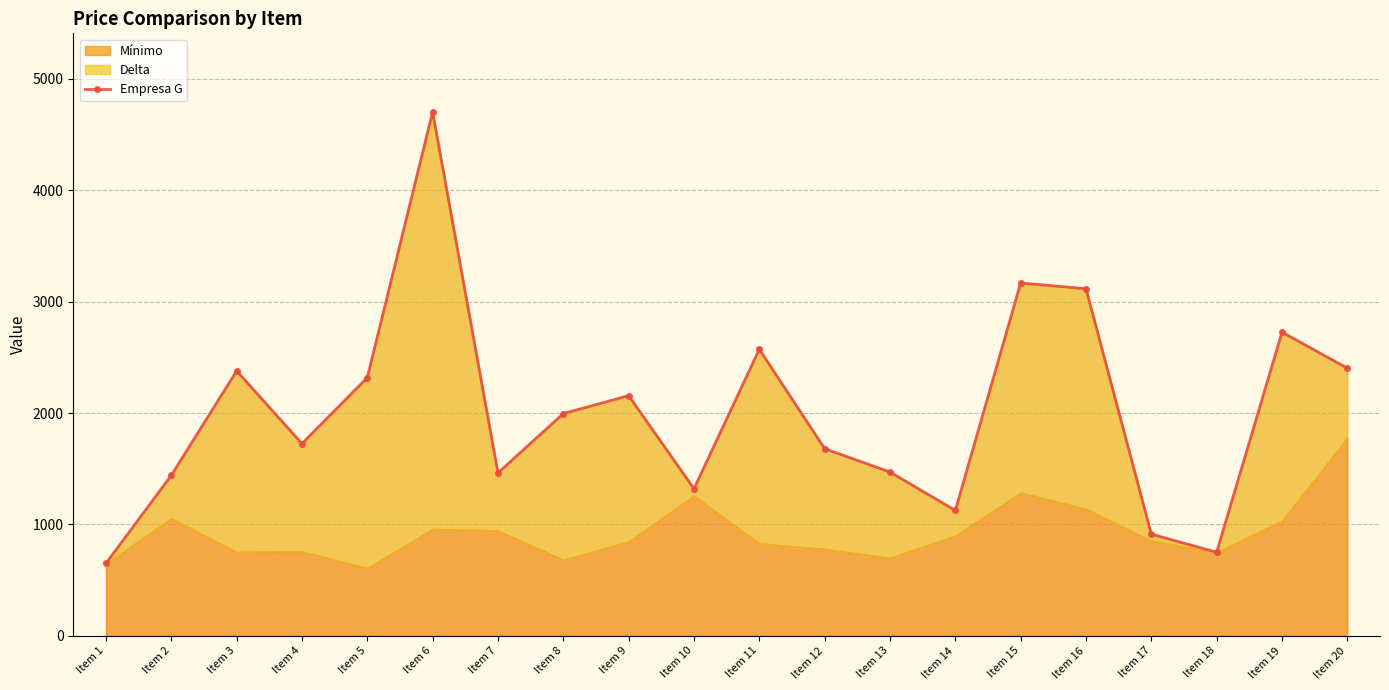

Reading left to right, what are all the values shown in this chart?

Item 1=650	Item 2=1440	Item 3=2378	Item 4=1725	Item 5=2318	Item 6=4704	Item 7=1462	Item 8=1995	Item 9=2156	Item 10=1320	Item 11=2573	Item 12=1680	Item 13=1470	Item 14=1125	Item 15=3168	Item 16=3116	Item 17=912	Item 18=750	Item 19=2726	Item 20=2403